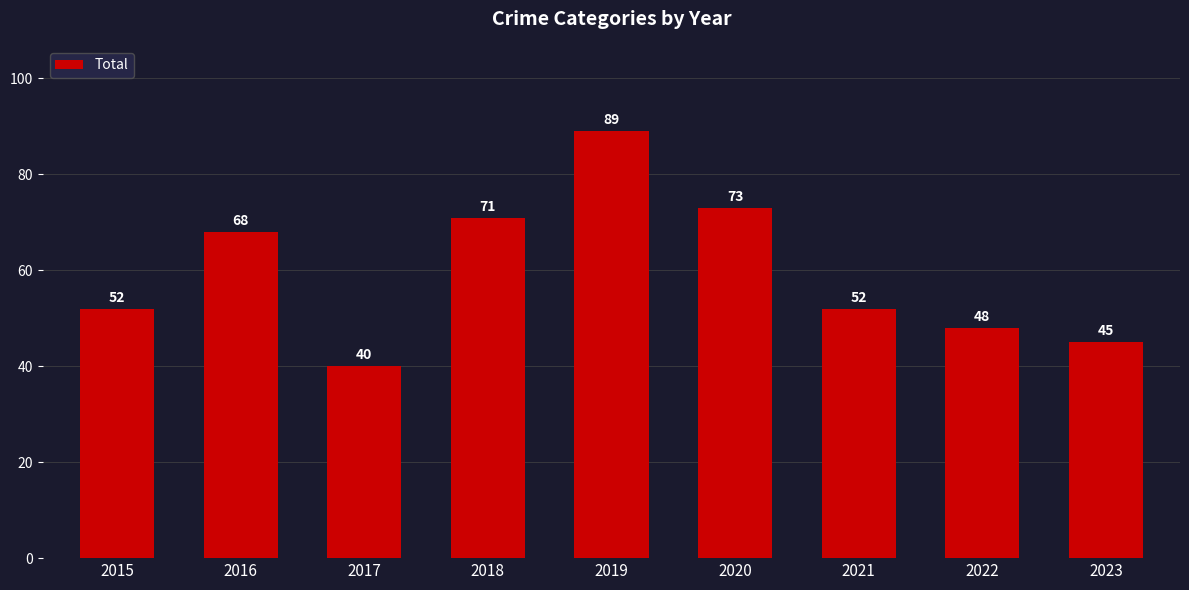

Reading left to right, extract all data points from this chart.

2015=52	2016=68	2017=40	2018=71	2019=89	2020=73	2021=52	2022=48	2023=45